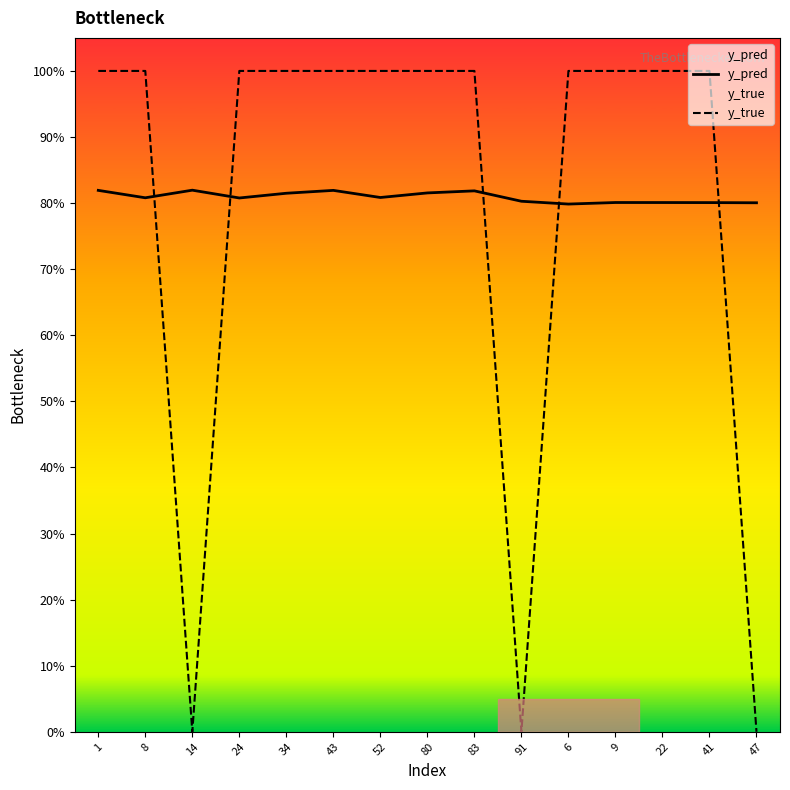

Where is y_true nearest to the value 0?

14